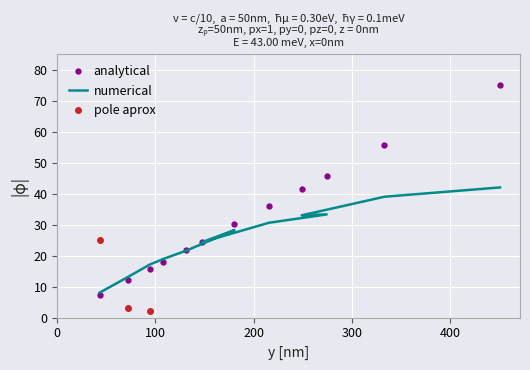

Which series has the largest total across all categories?

analytical